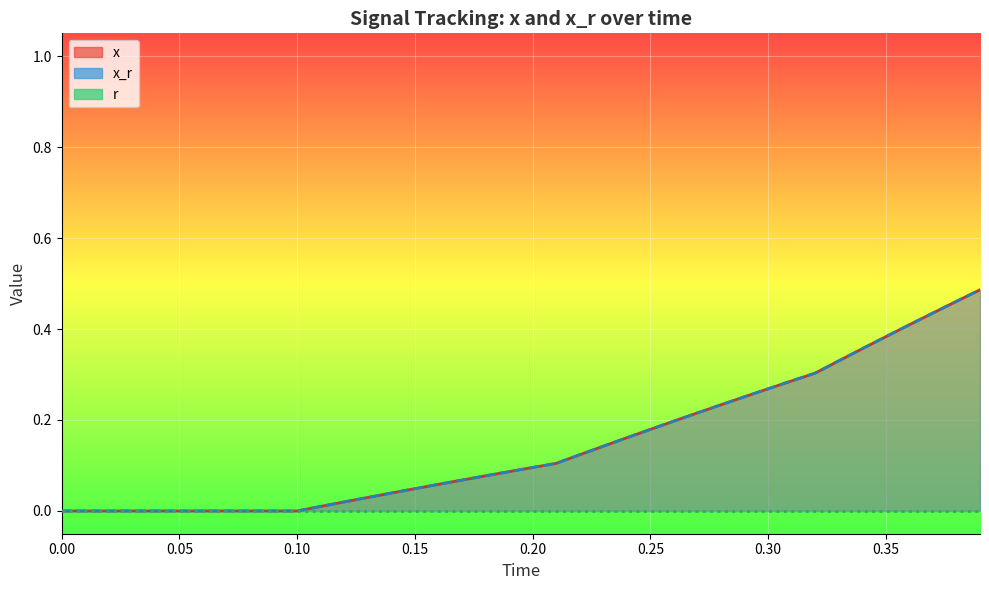

Reading left to right, what are all the values shown in this chart?

x: 0.0	0.0	0.0	0.0	0.0	0.0	0.0	0.0	0.0	0.0	0.0	0.0	0.0	0.0	0.0	0.0	0.1	0.1	0.1	0.1	0.1	0.1	0.1	0.1	0.2	0.2	0.2	0.2	0.2	0.3	0.3	0.3	0.3	0.3	0.4	0.4	0.4	0.4	0.5	0.5
x_r: 0.0	0.0	0.0	0.0	0.0	0.0	0.0	0.0	0.0	0.0	0.0	0.0	0.0	0.0	0.0	0.0	0.1	0.1	0.1	0.1	0.1	0.1	0.1	0.1	0.2	0.2	0.2	0.2	0.2	0.3	0.3	0.3	0.3	0.3	0.4	0.4	0.4	0.4	0.5	0.5